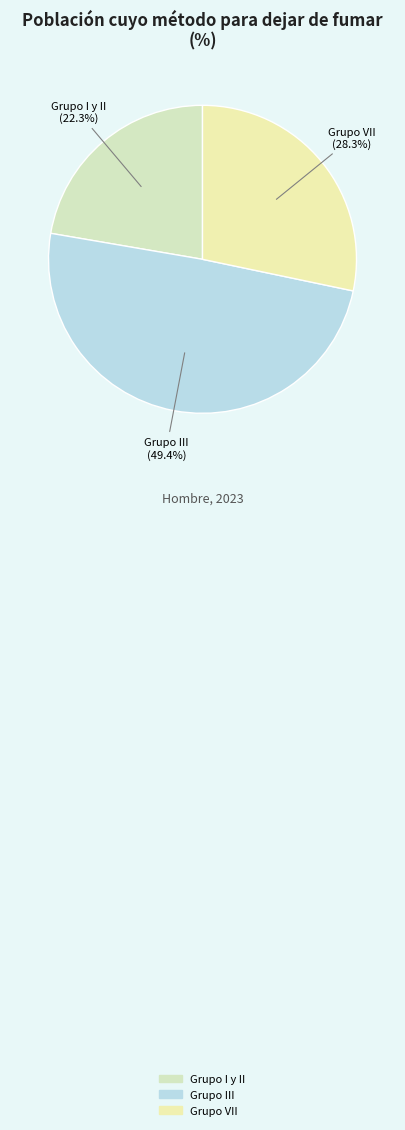

What percentage do Grupo VII and Grupo I y II together represent?

50.6%